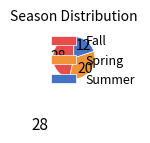

Which has a higher value, Fall or Spring?

Fall